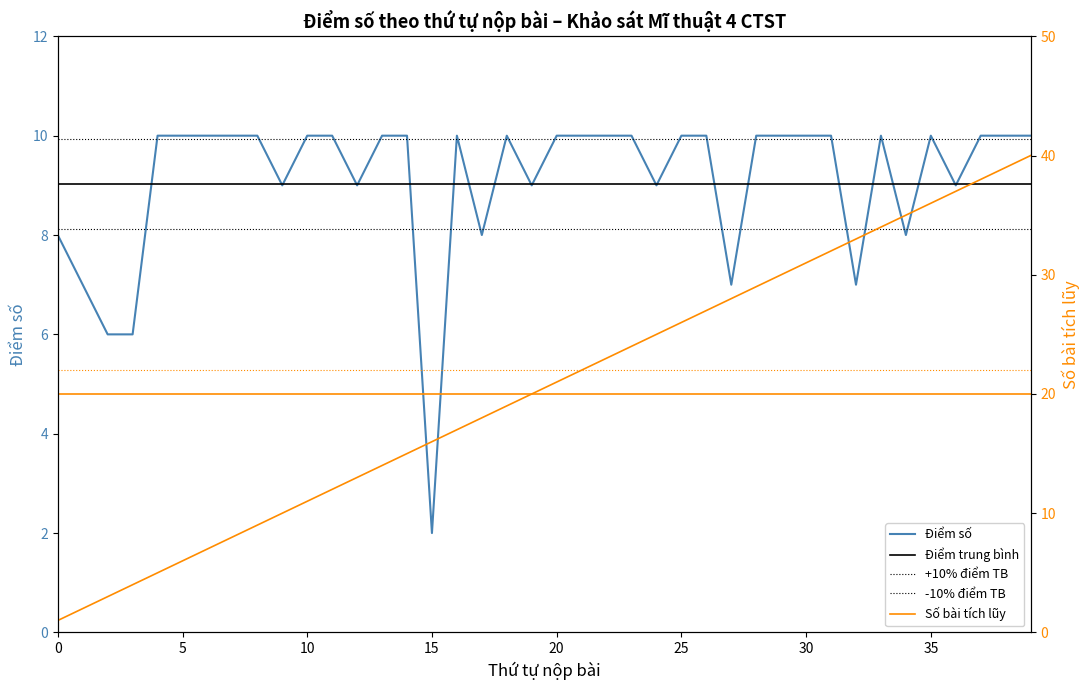

What is the sum of the Số thứ tự values at 21 and 31?

54